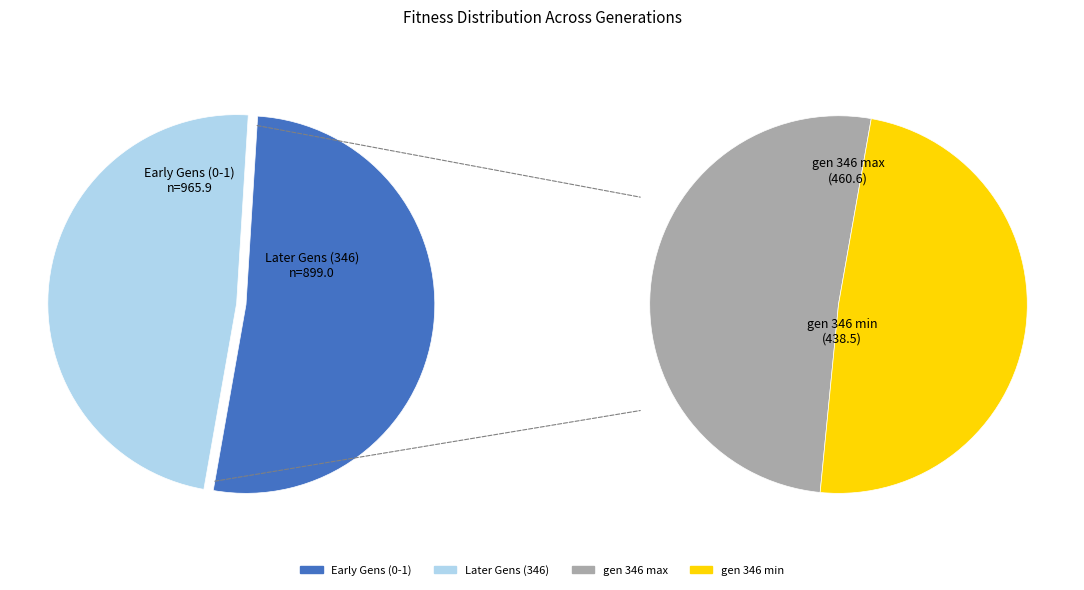

To the nearest percent, what is the difference between the largest and smallest slice percentages?

2%